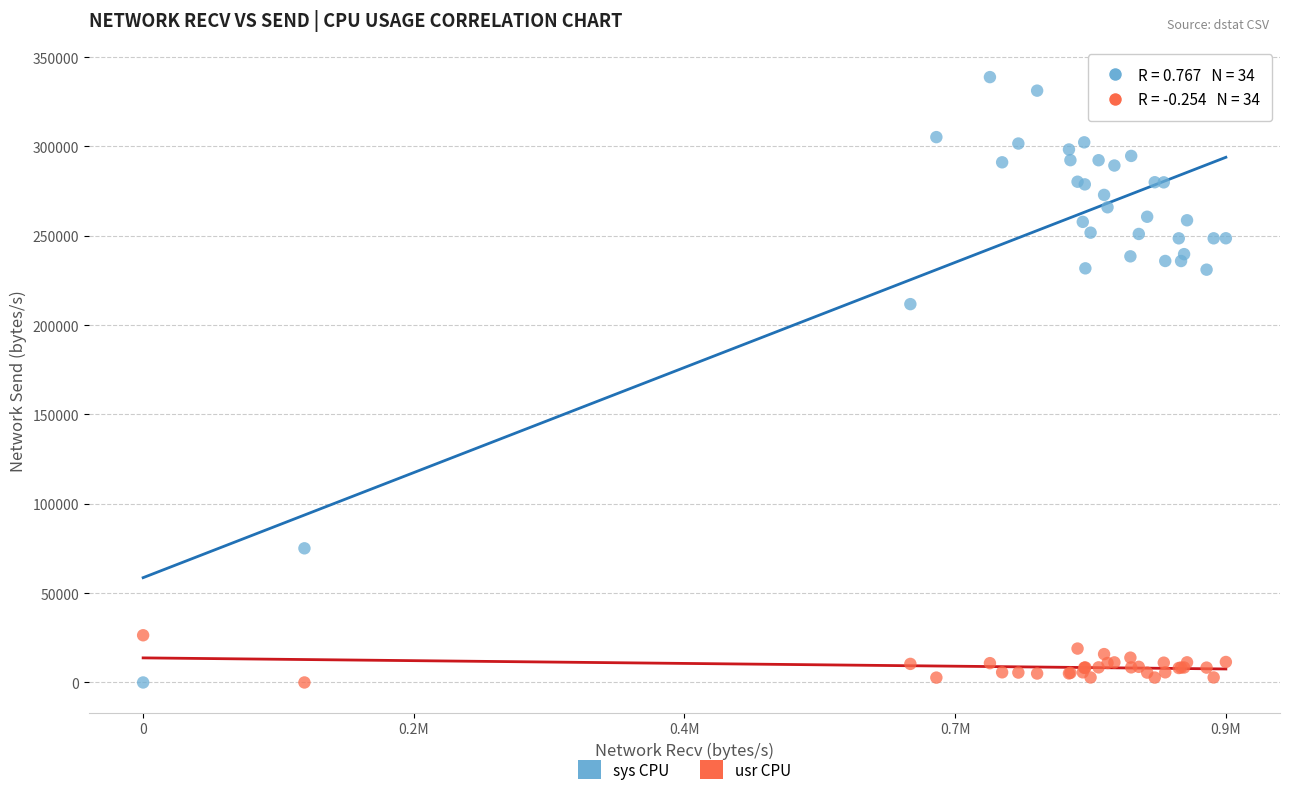

Across all series, what Y value is closest to 169390?

211730.0